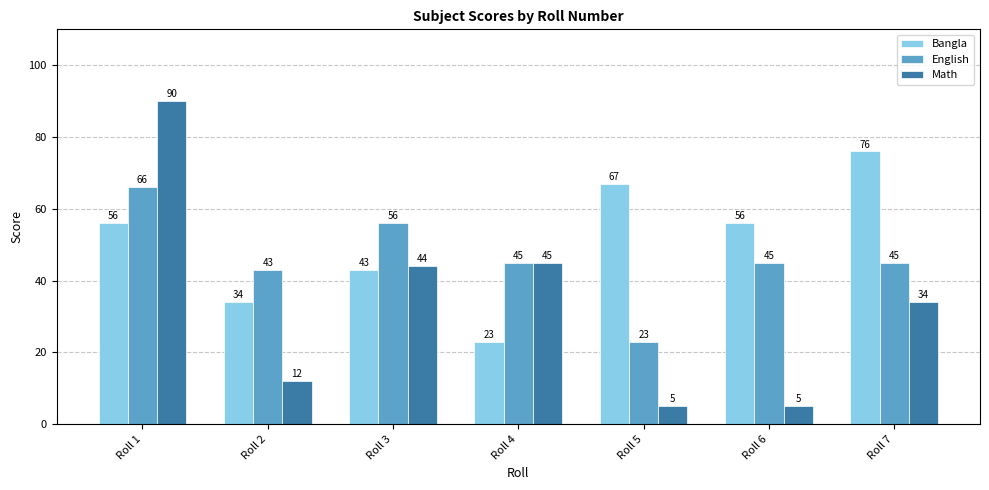

What are all the series names shown in the legend?

Bangla, English, Math